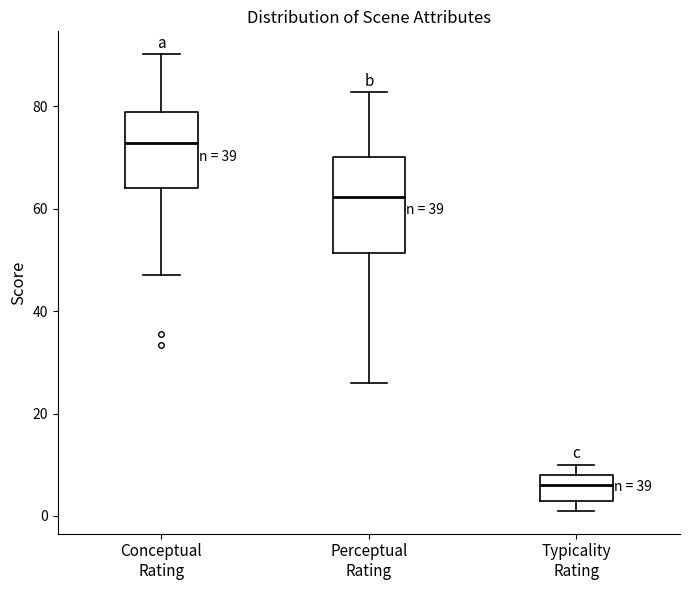

Which box is the tallest, from its lower edge to its upper edge?

Perceptual Rating